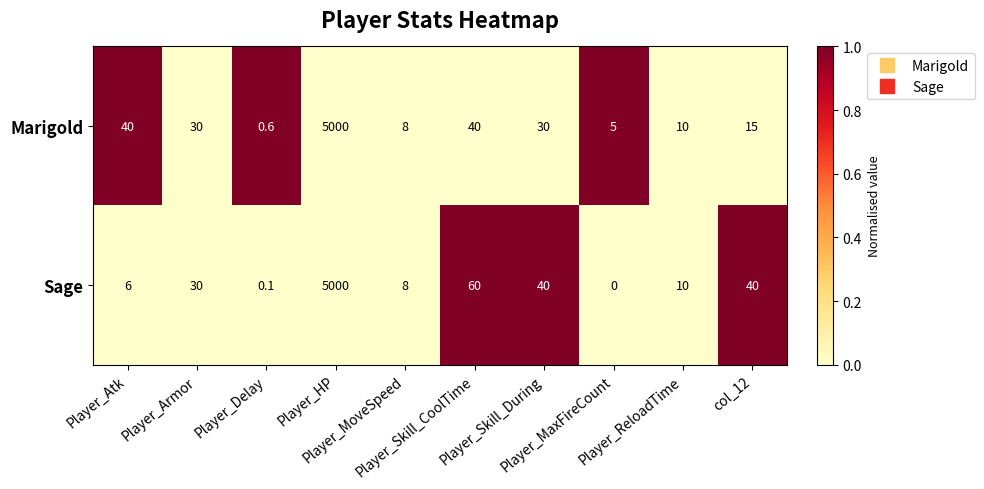

What is the difference between the maximum and minimum values in the Marigold series?

4999.4